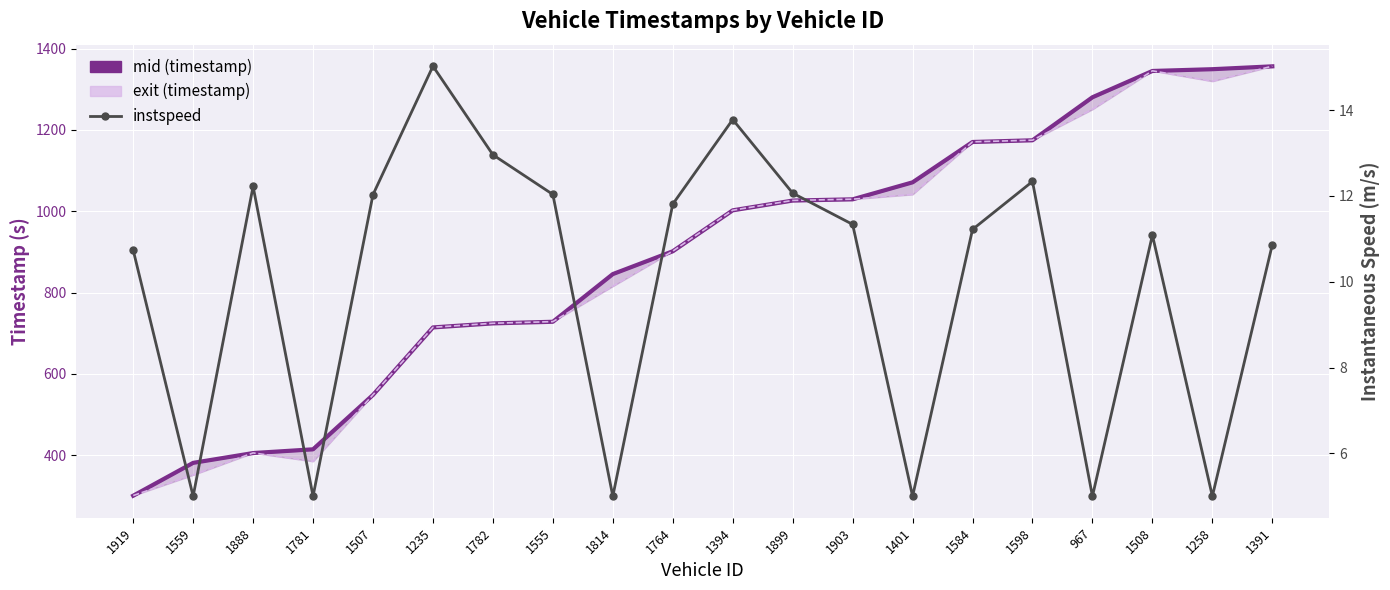

Count the number of data series in this chart.

3